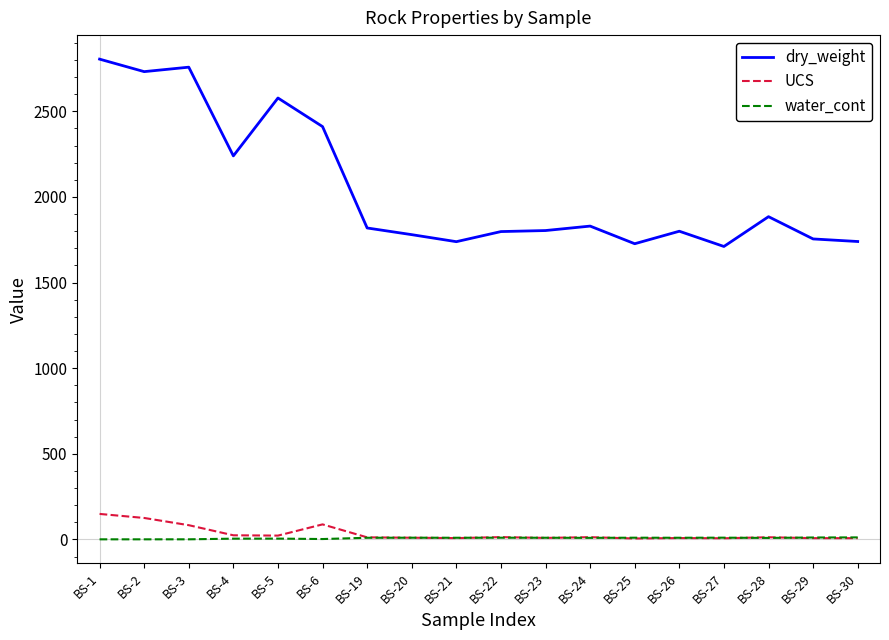

Which series has the largest range (max minus min)?

dry_weight